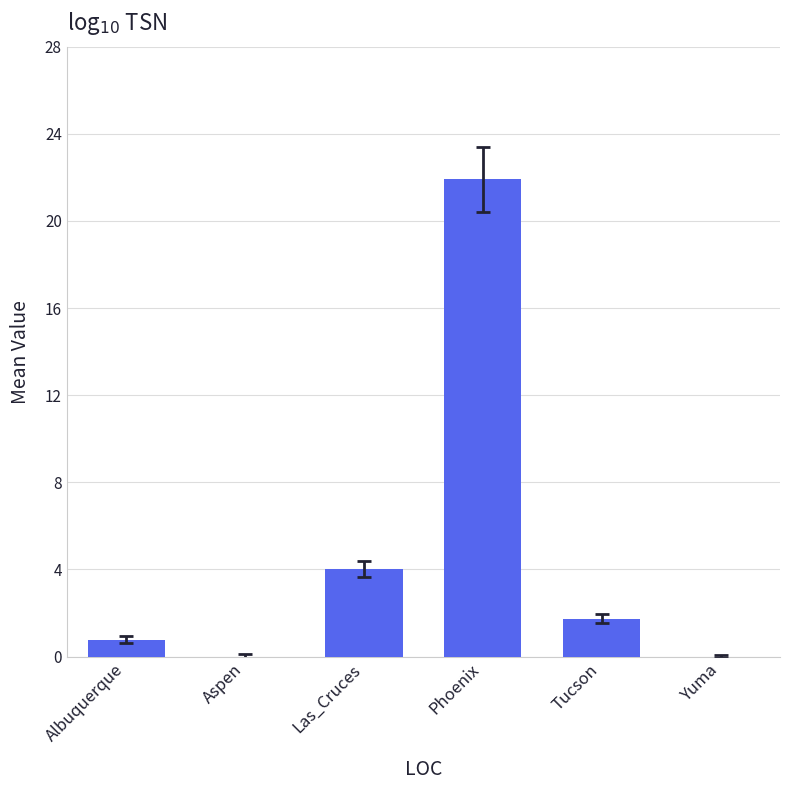

Which label corresponds to the largest value in the chart?

Phoenix